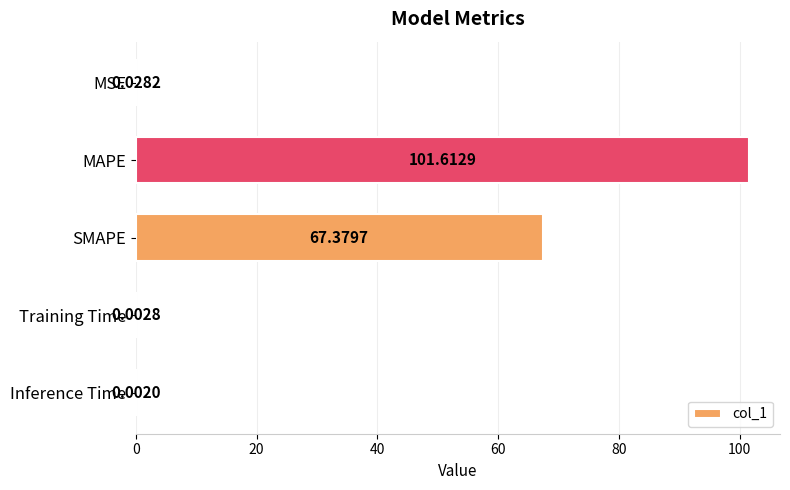

At which category does the chart reach its peak across all series?

MAPE